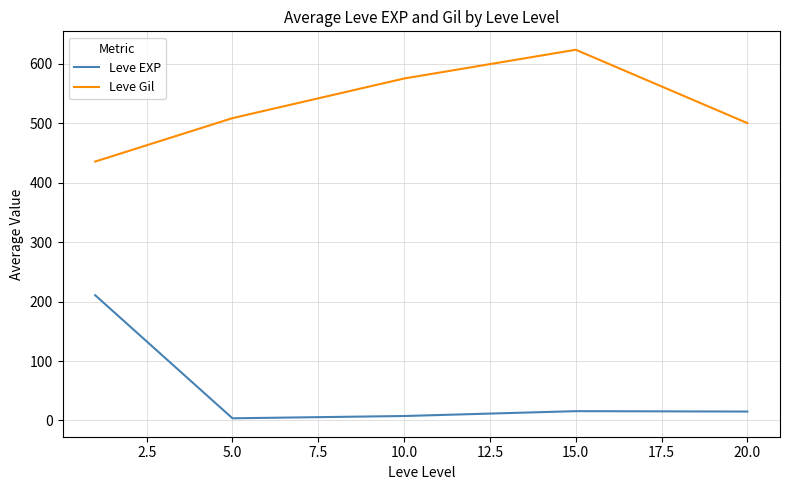

Which series has the largest total across all categories?

Leve Gil